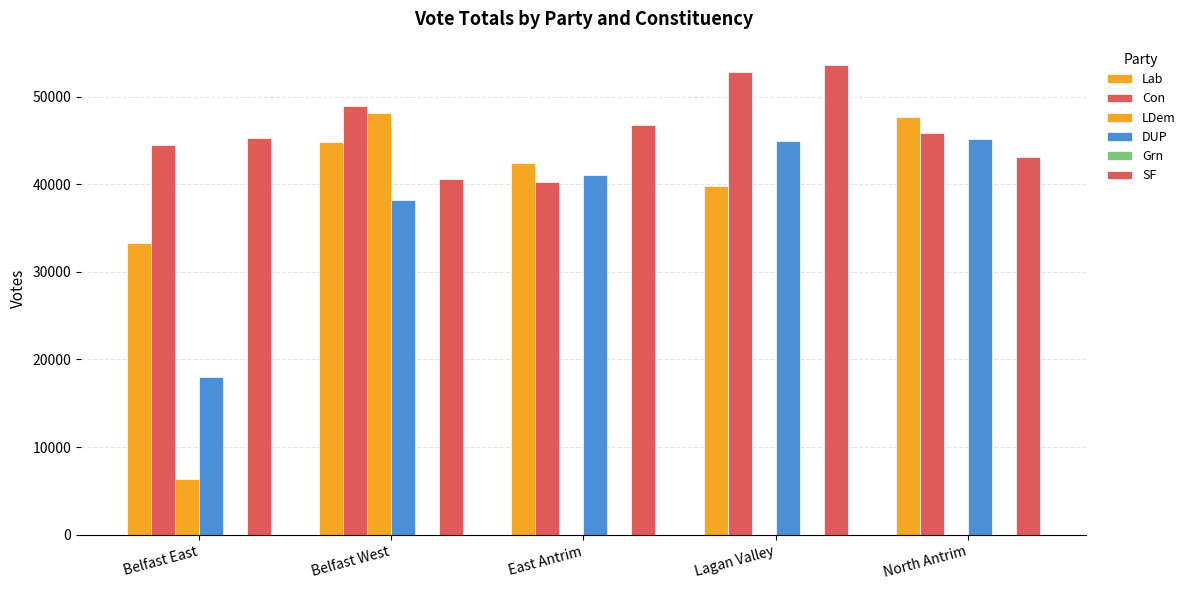

Reading left to right, transcribe all the data shown in this chart.

Lab: 33268	44754	42416	39773	47679
Con: 44483	48955	40235	52790	45811
LDem: 6325	48069	0	0	0
DUP: 17972	38143	41030	44926	45178
Grn: 0	0	0	0	0
SF: 45228	40633	46694	53579	43094